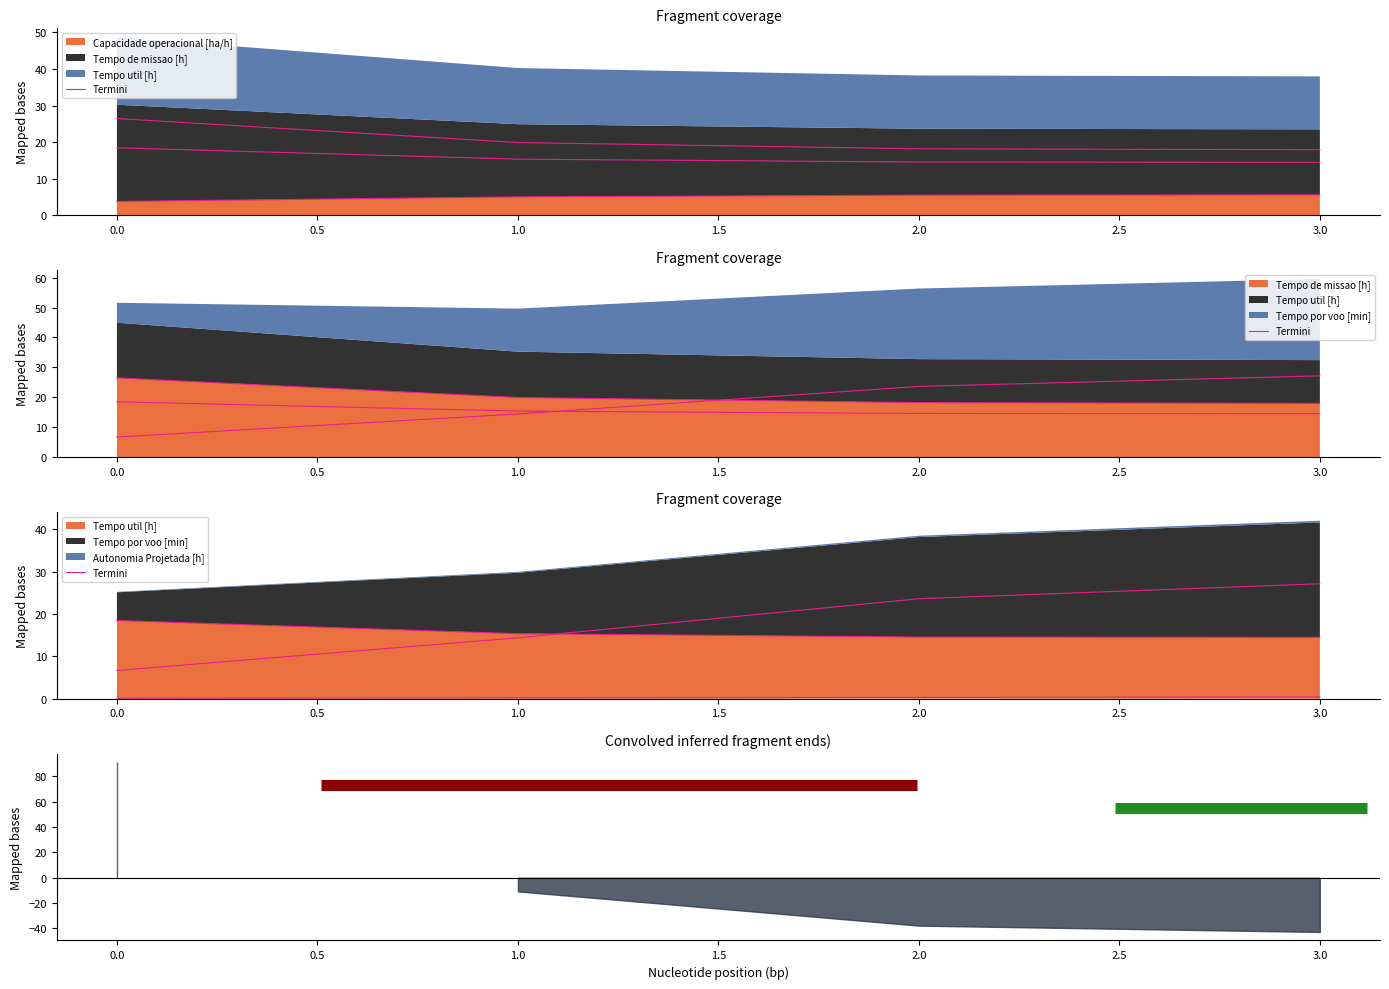

At which label is N° Voos closest to 22?

1